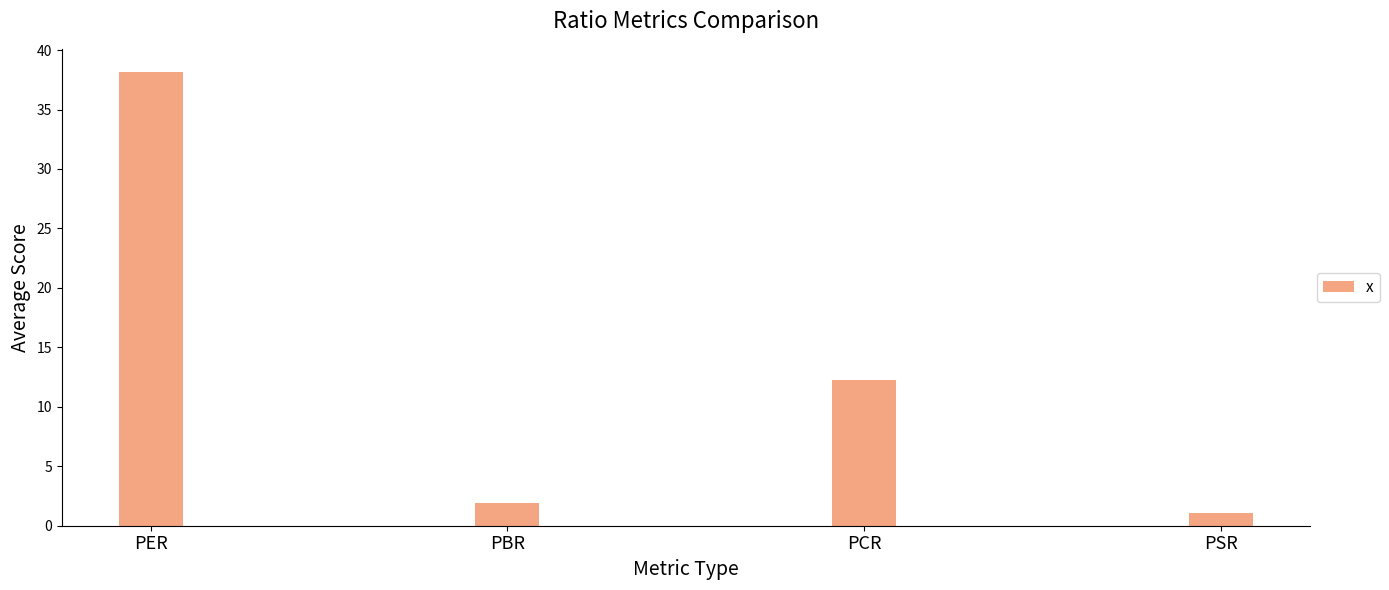

Reading left to right, list all the values displayed in this chart.

PER=38.2	PBR=1.9	PCR=12.3	PSR=1.1